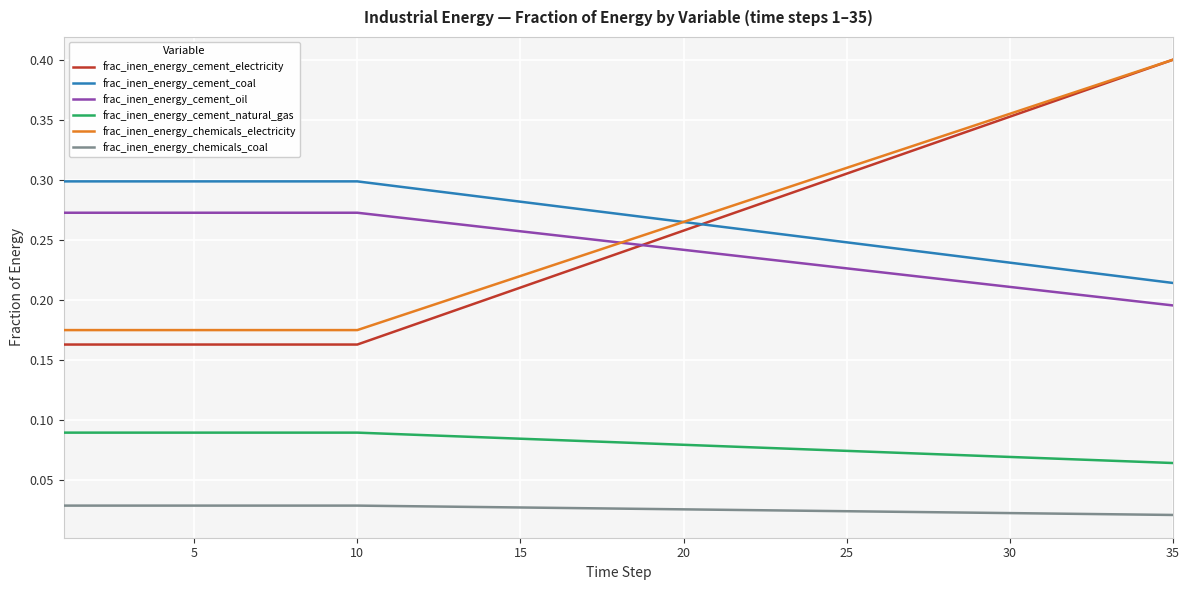

True or false: frac_inen_energy_cement_oil and frac_inen_energy_cement_natural_gas intersect in this chart.

False